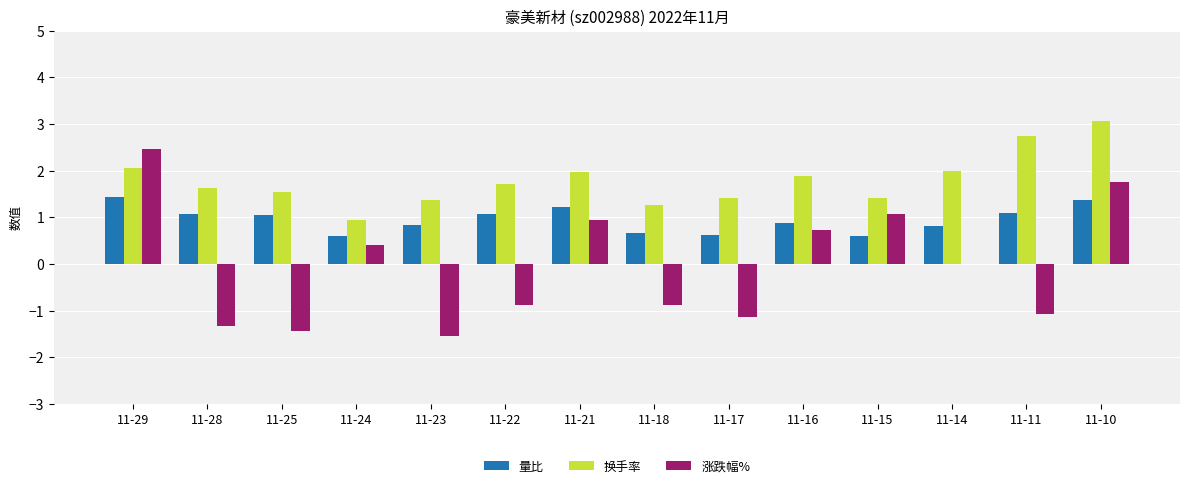

The value of 量比 at 11-16 is 1.4. True or false?

False